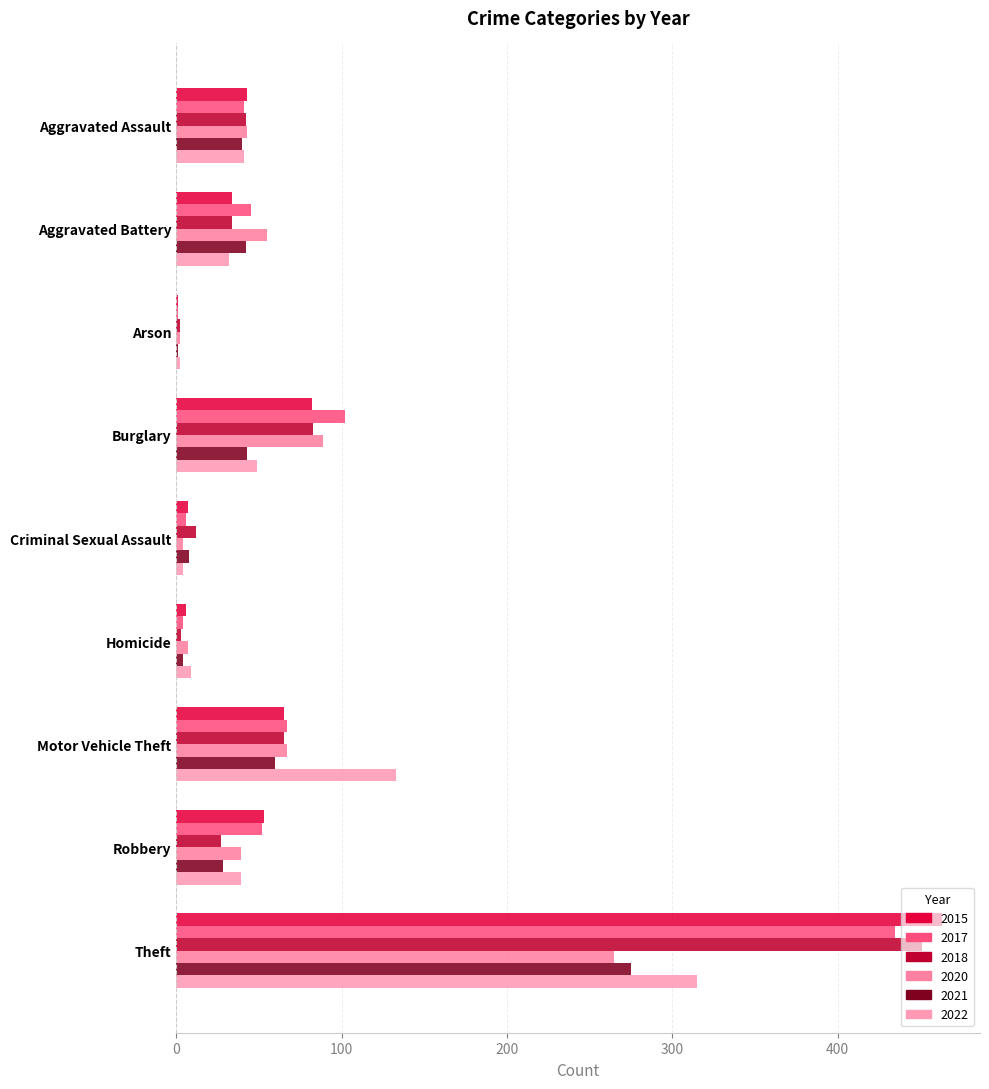

Reading right to left, extract all data points from this chart.

2015: 463	53	65	6	7	82	1	34	43
2017: 435	52	67	4	6	102	1	45	41
2018: 451	27	65	3	12	83	2	34	42
2020: 265	39	67	7	4	89	2	55	43
2021: 275	28	60	4	8	43	1	42	40
2022: 315	39	133	9	4	49	2	32	41